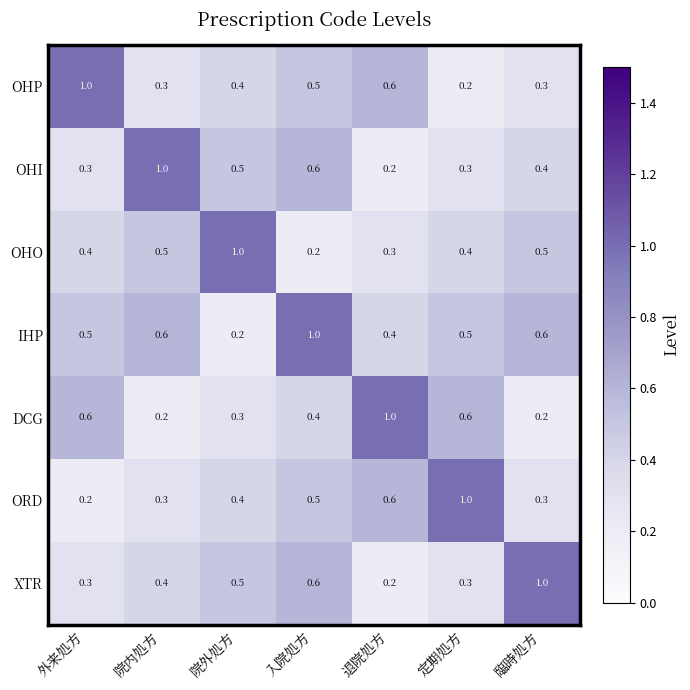

At which label does OHO reach its peak?

院外処方